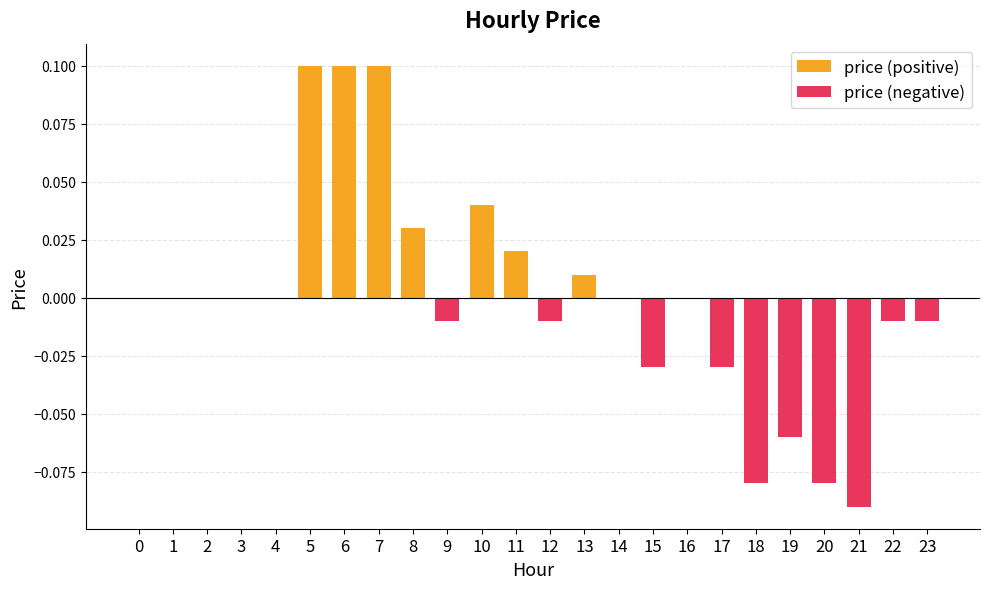

Are the bars grouped side by side (vs. stacked)?

Yes